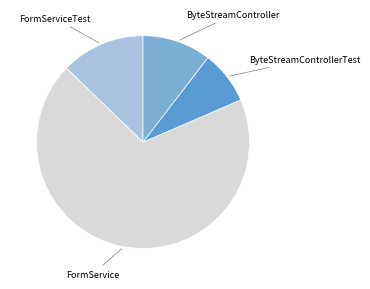

How many slices are in this pie chart?

4